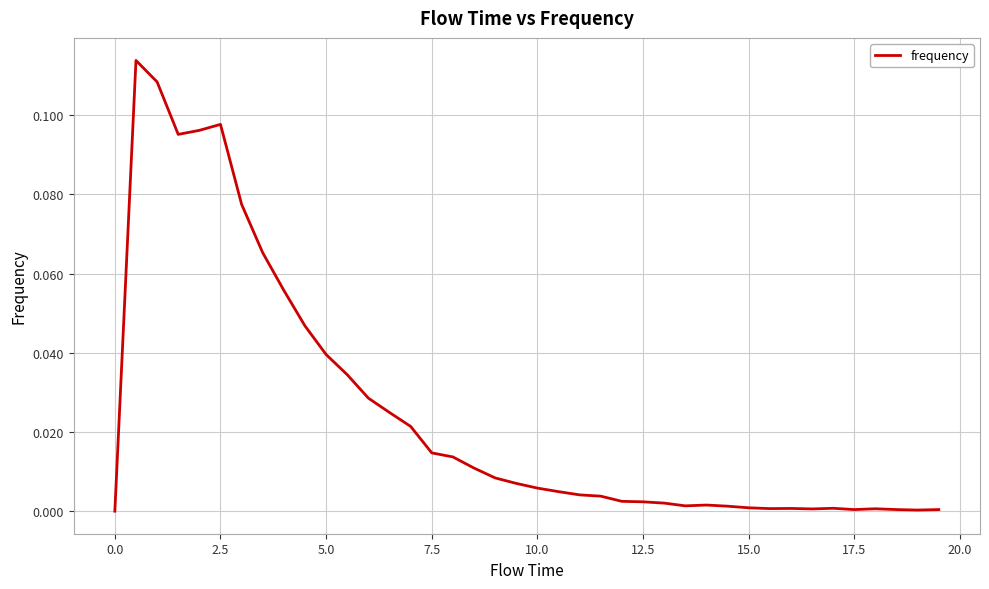

Which has a higher value, 0.0 or 2.5?

2.5